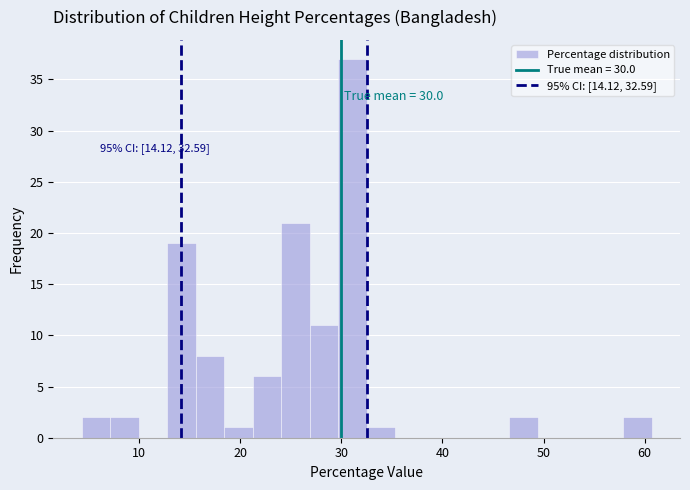

Read against the x-axis, roughly where is the centre of the tallest bar?

31